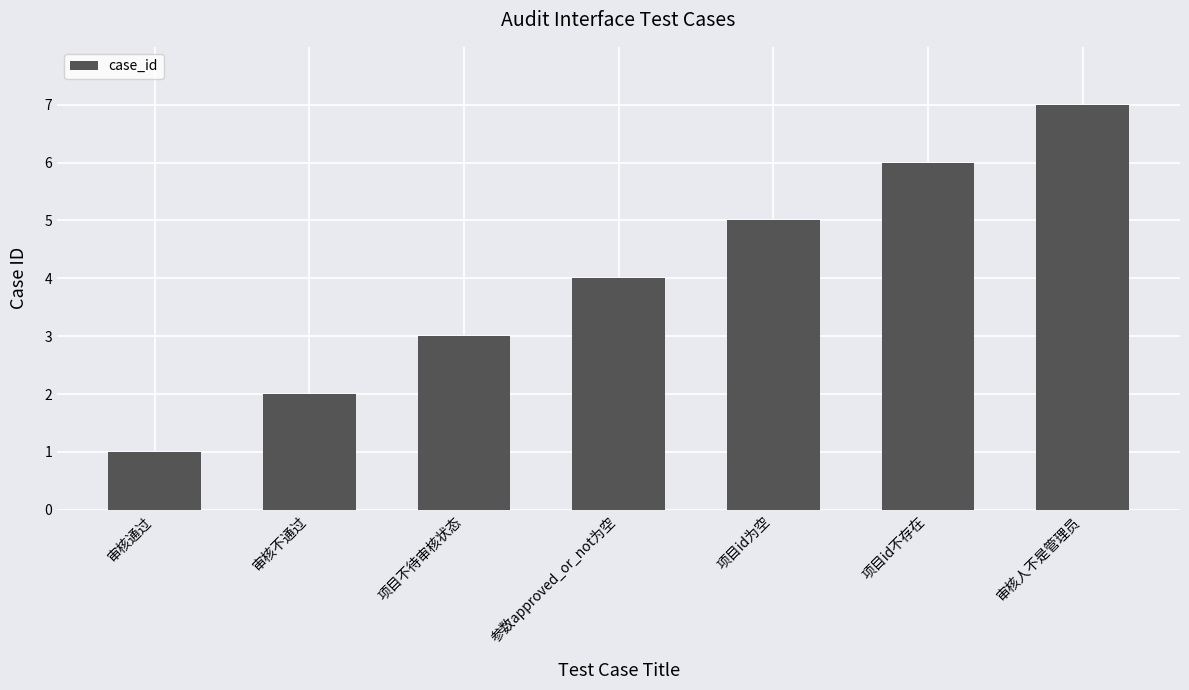

Reading left to right, transcribe all the data shown in this chart.

1	2	3	4	5	6	7